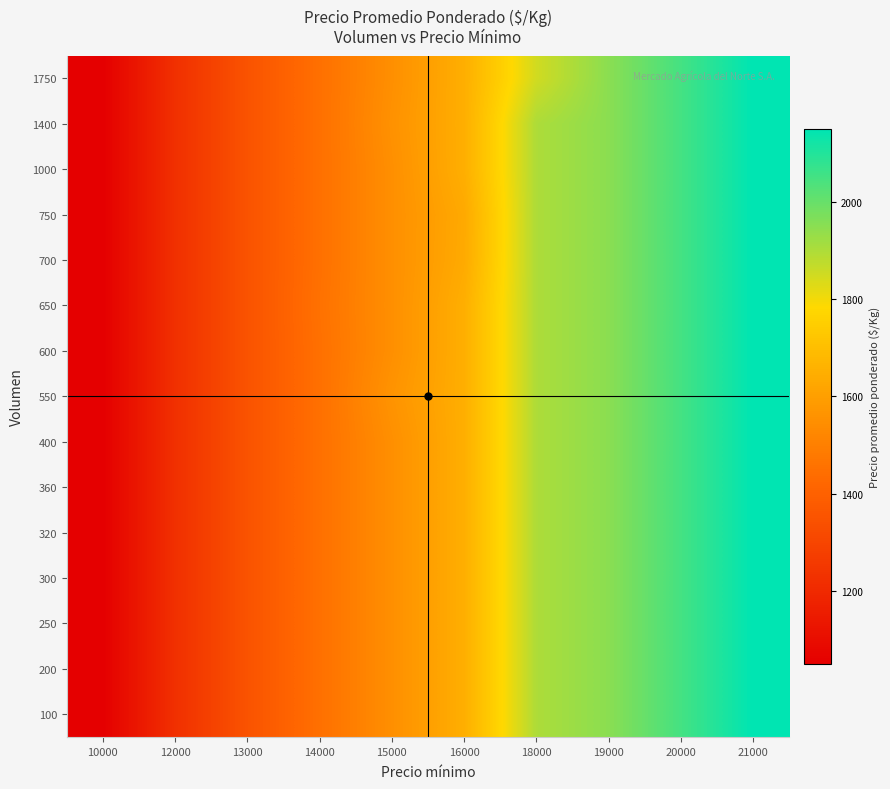

How many distinct data groups are displayed?

15